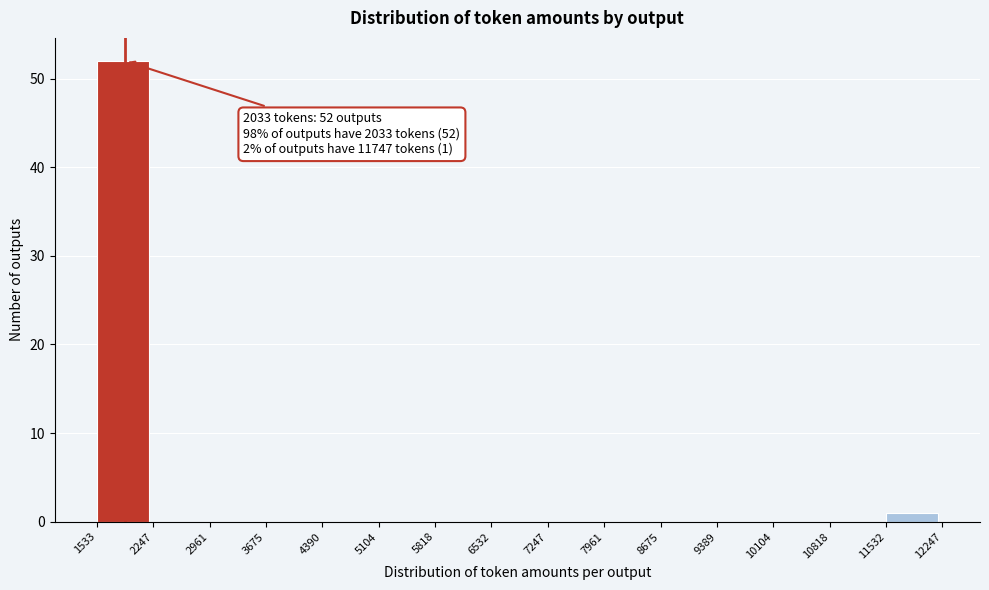

Over which range of the x-axis is the bar tallest?

1533 to 2247